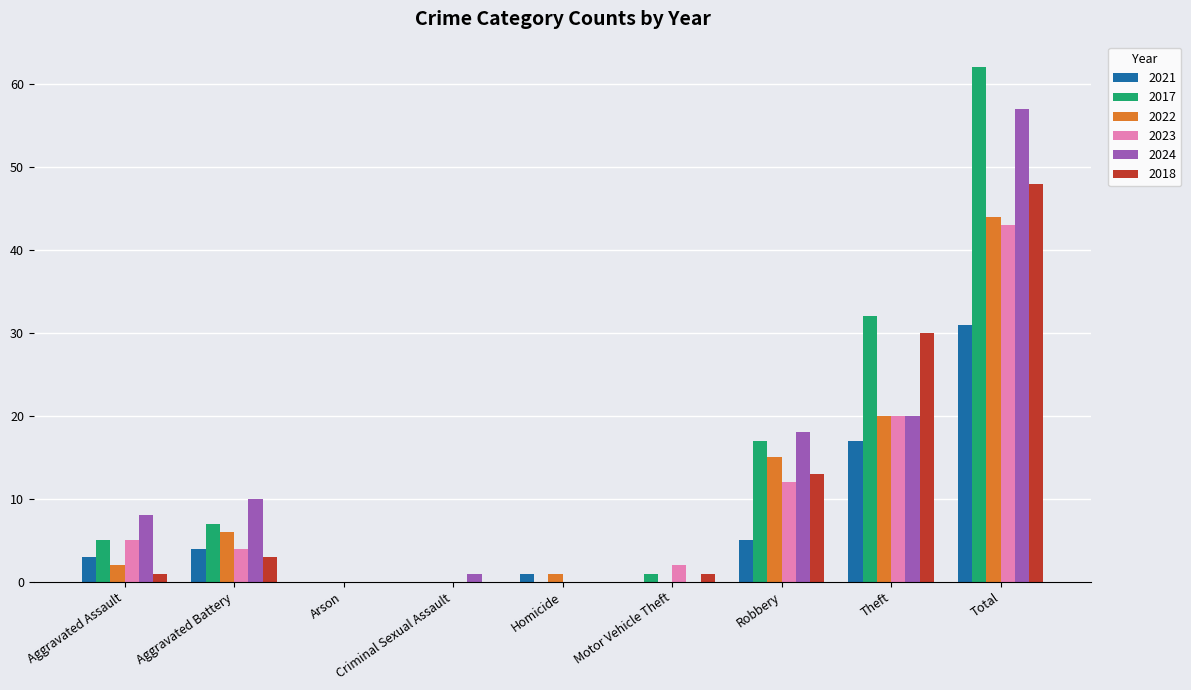

What value does the 2023 series have at Total?

43